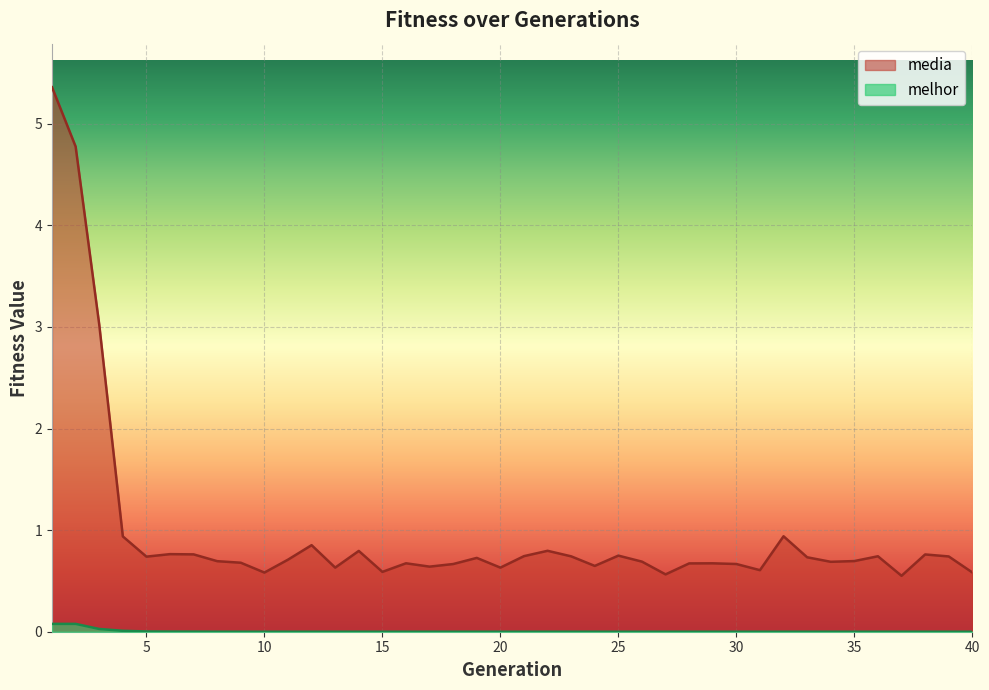

What are all the series names shown in the legend?

media, melhor